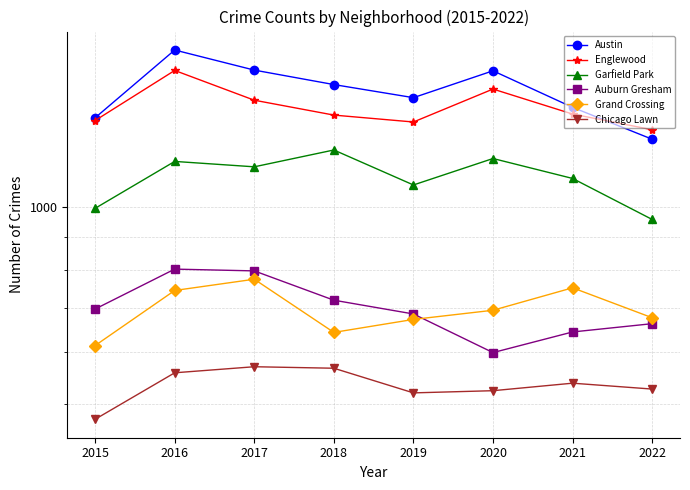

Reading right to left, extract all data points from this chart.

Austin: 2022=1267	2021=1417	2020=1611	2019=1466	2018=1535	2017=1615	2016=1733	2015=1366
Englewood: 2022=1310	2021=1384	2020=1511	2019=1346	2018=1379	2017=1453	2016=1613	2015=1353
Garfield Park: 2022=956	2021=1104	2020=1184	2019=1079	2018=1220	2017=1150	2016=1172	2015=994
Auburn Gresham: 2022=663	2021=644	2020=599	2019=686	2018=720	2017=798	2016=803	2015=698
Grand Crossing: 2022=677	2021=752	2020=695	2019=673	2018=643	2017=775	2016=745	2015=614
Chicago Lawn: 2022=527	2021=538	2020=524	2019=520	2018=567	2017=570	2016=558	2015=474